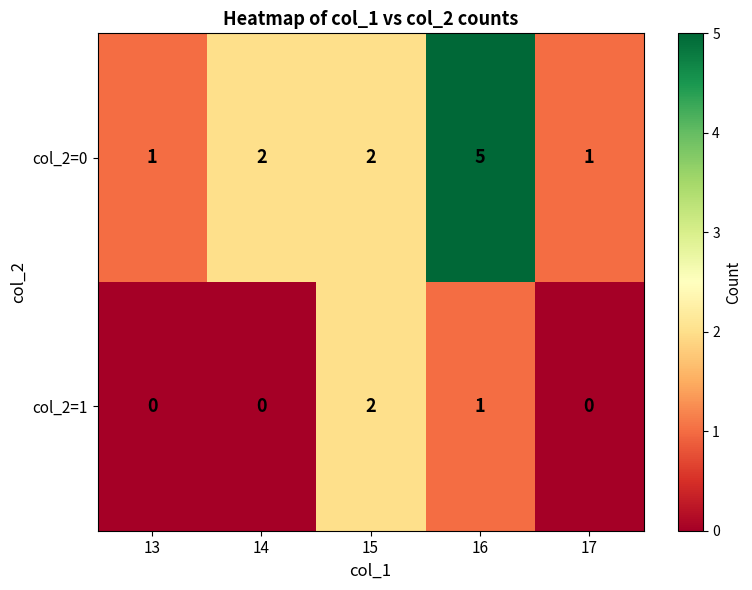

True or false: col_2=1 has a value of -1 at 13.

False